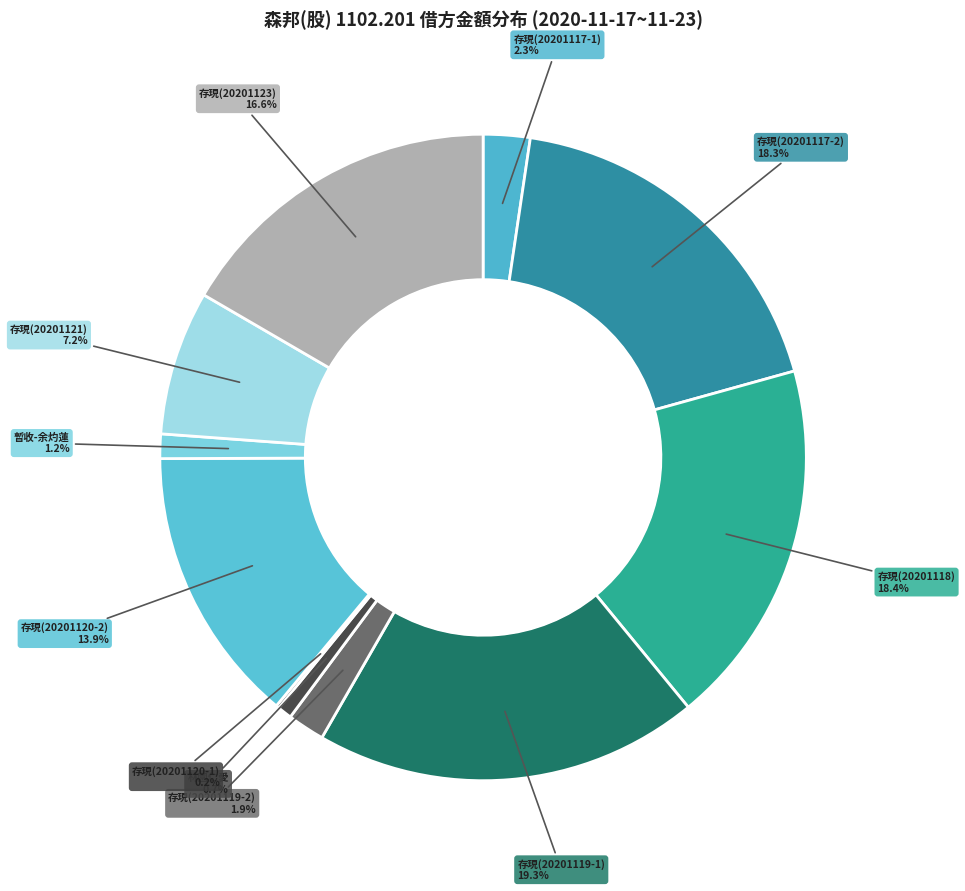

The 存現(20201117-2) slice represents 25% of the pie. True or false?

False